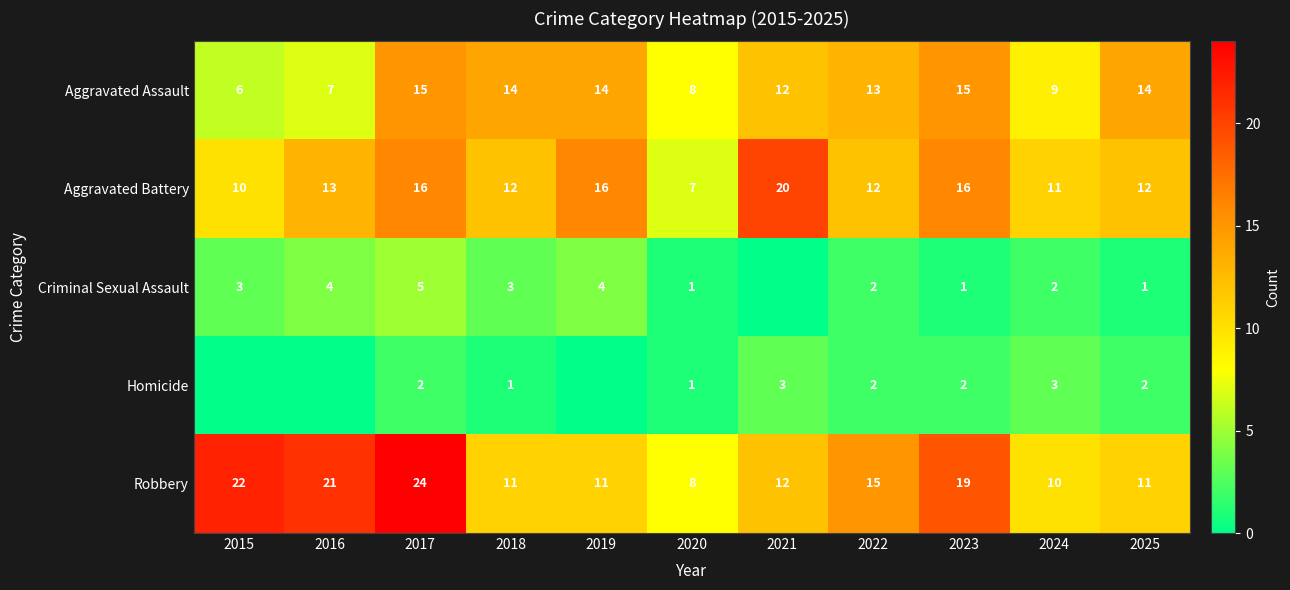

How many values in the Aggravated Assault series are below 13?

5